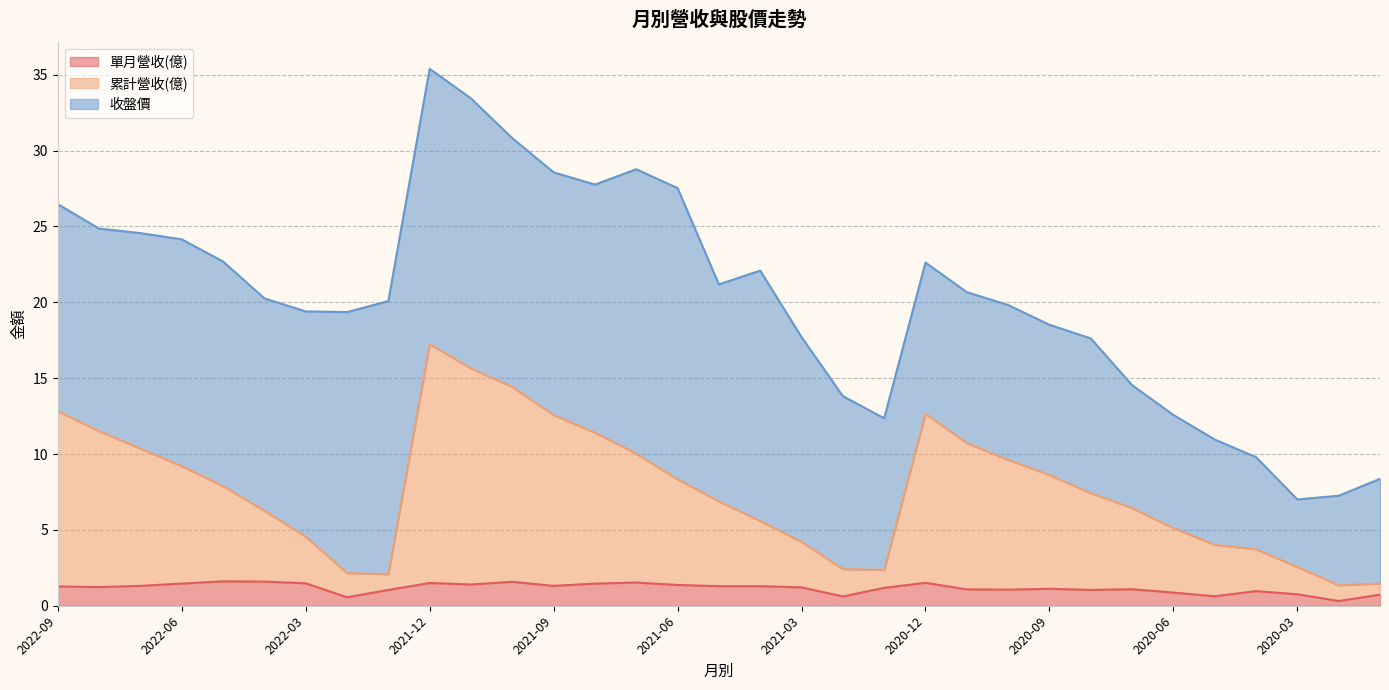

What is the sum of all 單月營收(億) values?

38.4